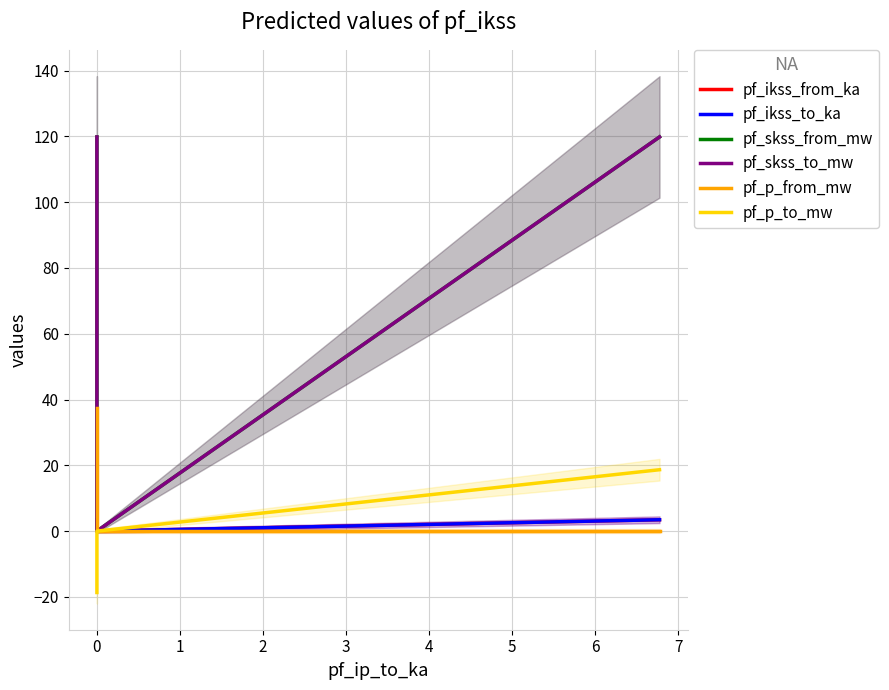

What position from the right is 0?

2